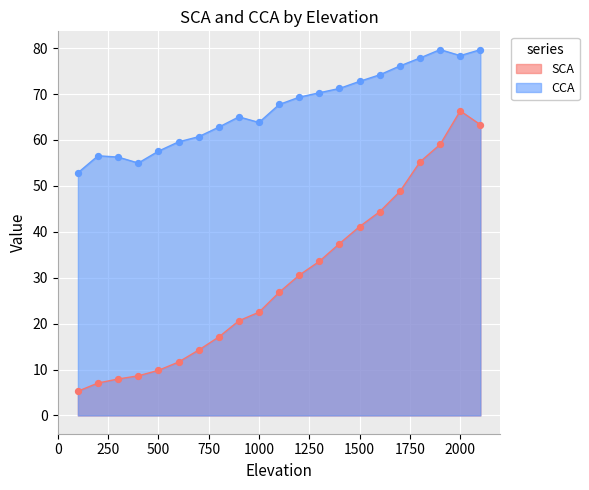

Which series has the largest Y range (max minus min)?

SCA